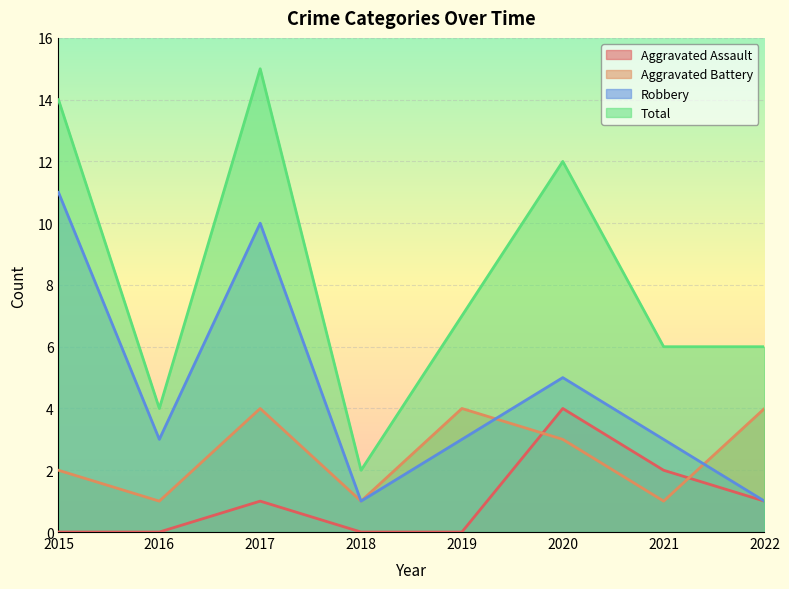

Is it true that Aggravated Battery equals 2 at 2021?

False